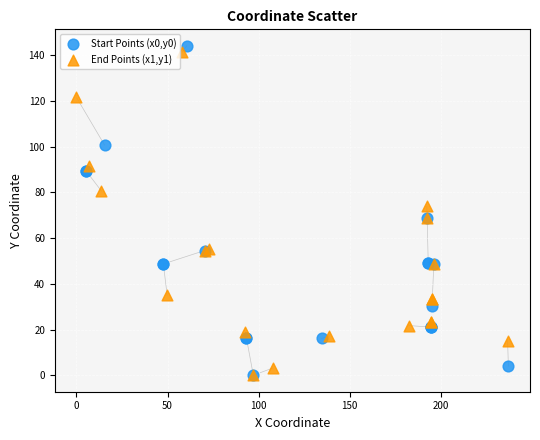

What are all the series names shown in the legend?

Start Points (x0,y0), End Points (x1,y1)